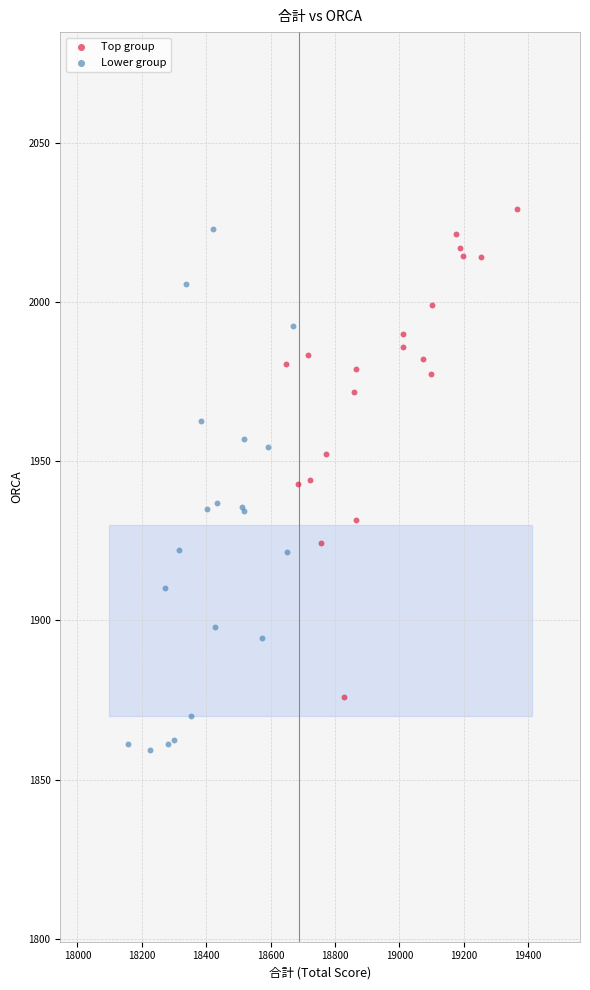

Which series reaches the minimum Y coordinate?

Lower group